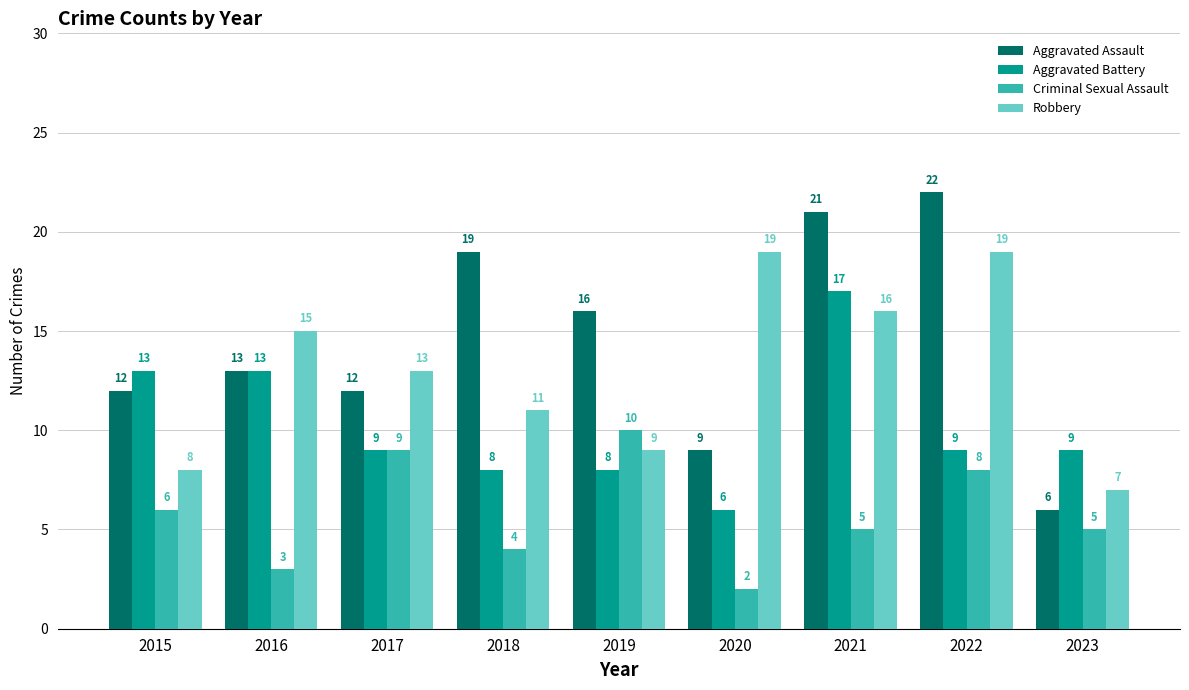

What is the approximate value of Aggravated Assault at 2016?

13